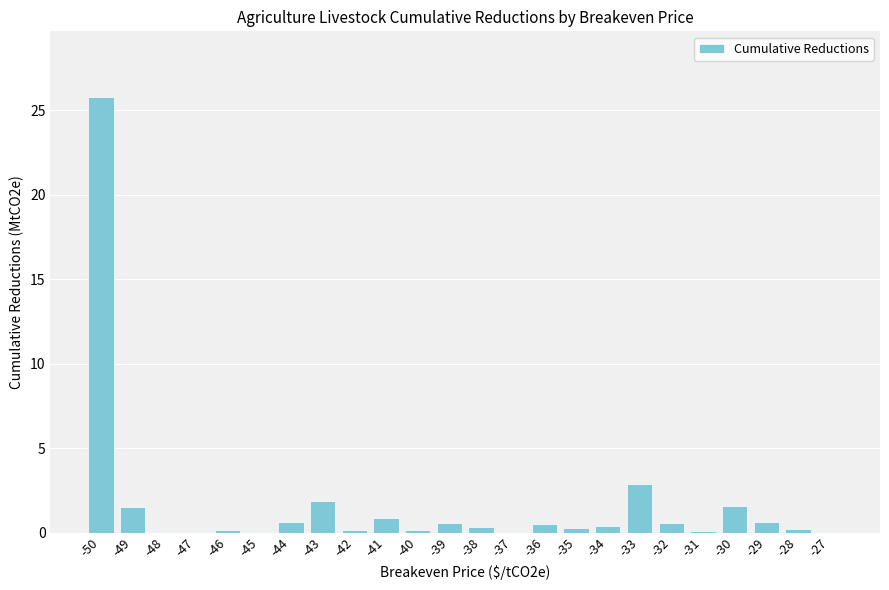

What is the sum of all values?

39.3